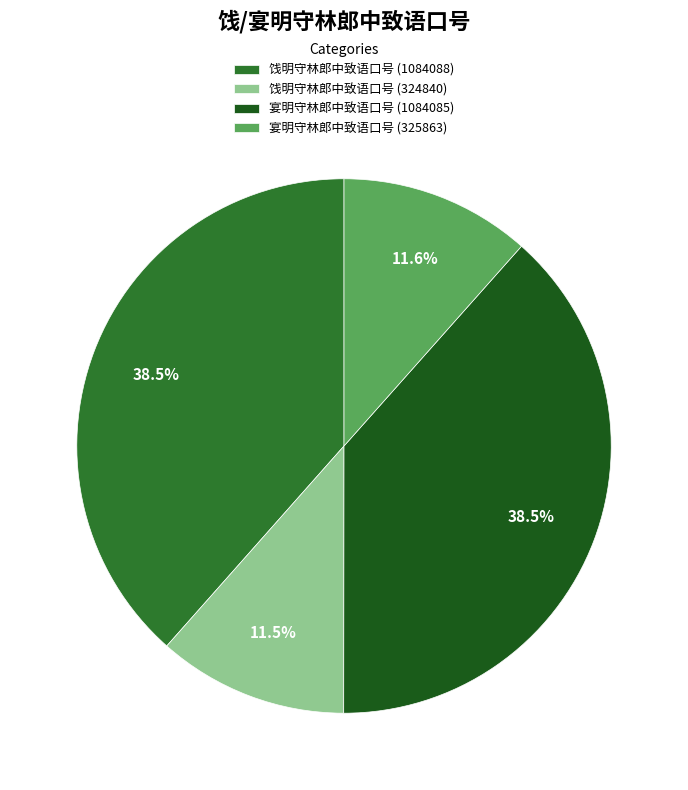

Between 宴明守林郎中致语口号 (1084085) and 饯明守林郎中致语口号 (324840), which is larger?

宴明守林郎中致语口号 (1084085)